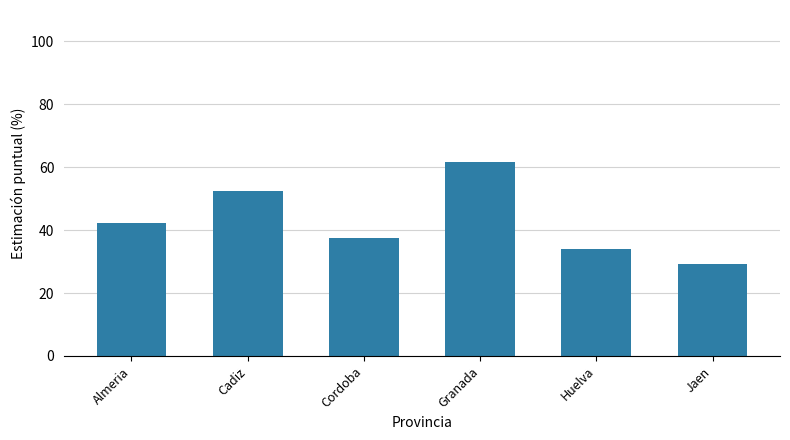

Reading left to right, transcribe all the data shown in this chart.

Almeria=42.3	Cadiz=52.4	Cordoba=37.6	Granada=61.7	Huelva=34.0	Jaen=29.2